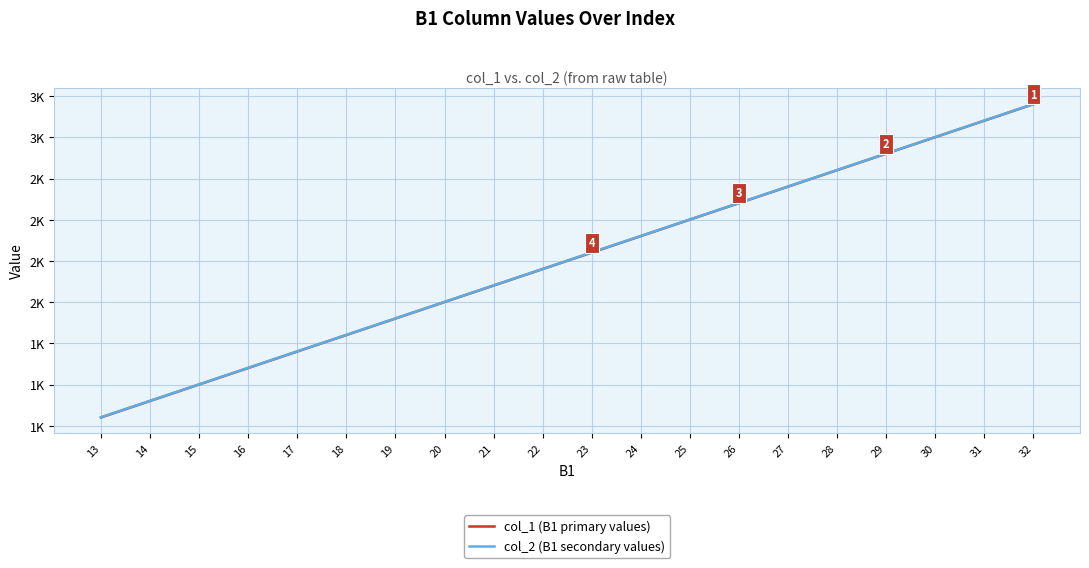

The value of col_2 (B1 secondary values) at 13 is 1302. True or false?

True